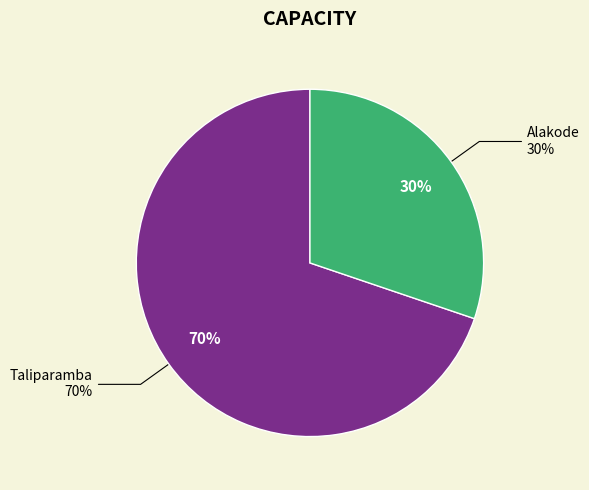

What is the smallest slice in the pie chart?

Alakode